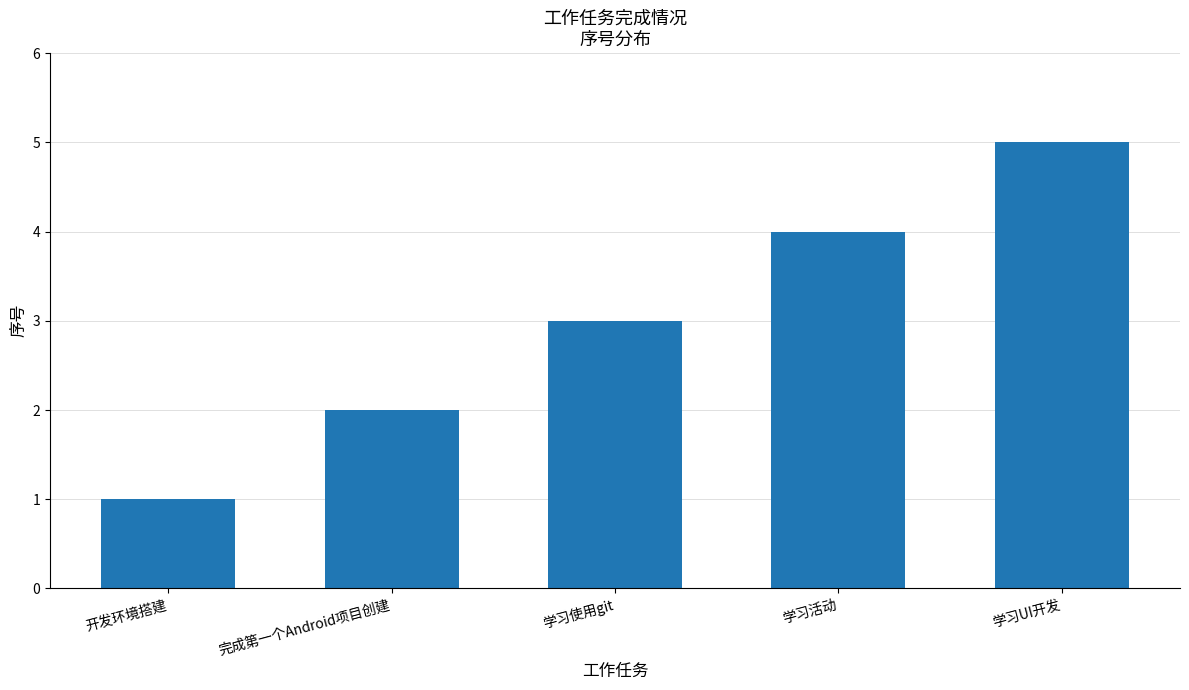

What is the smallest value displayed?

1